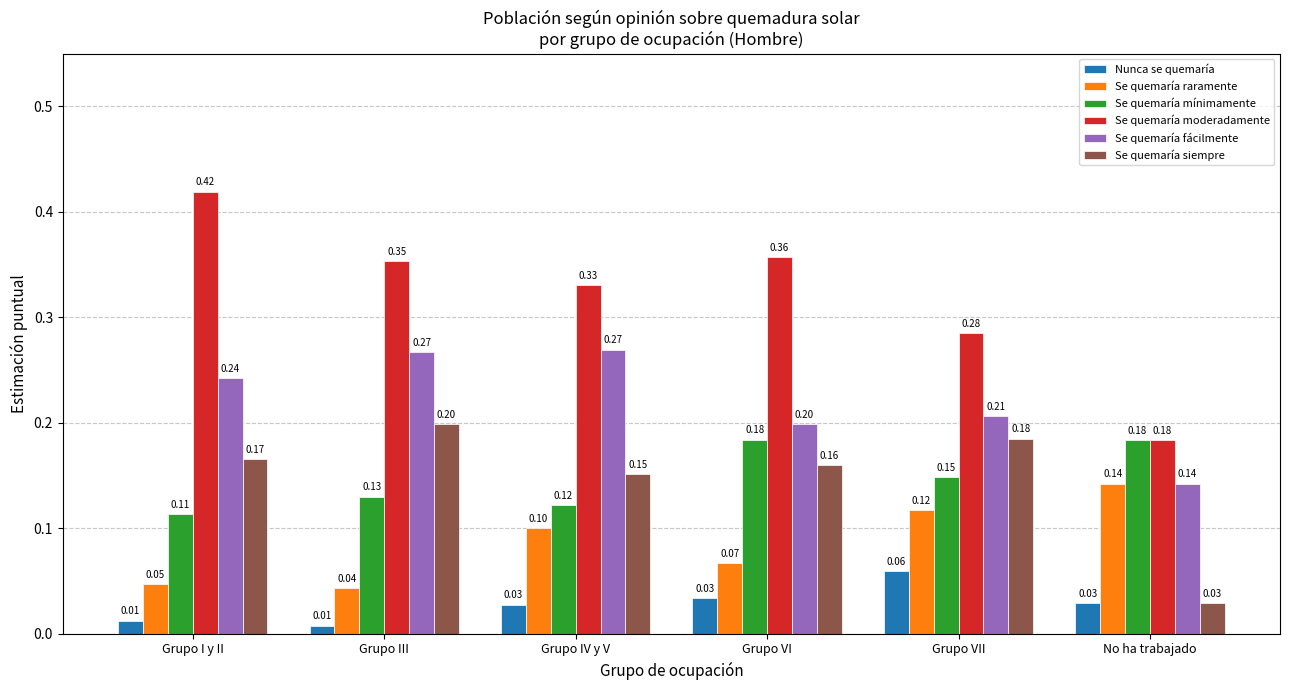

What is the difference between the maximum and minimum values in the Se quemaría fácilmente series?

0.1